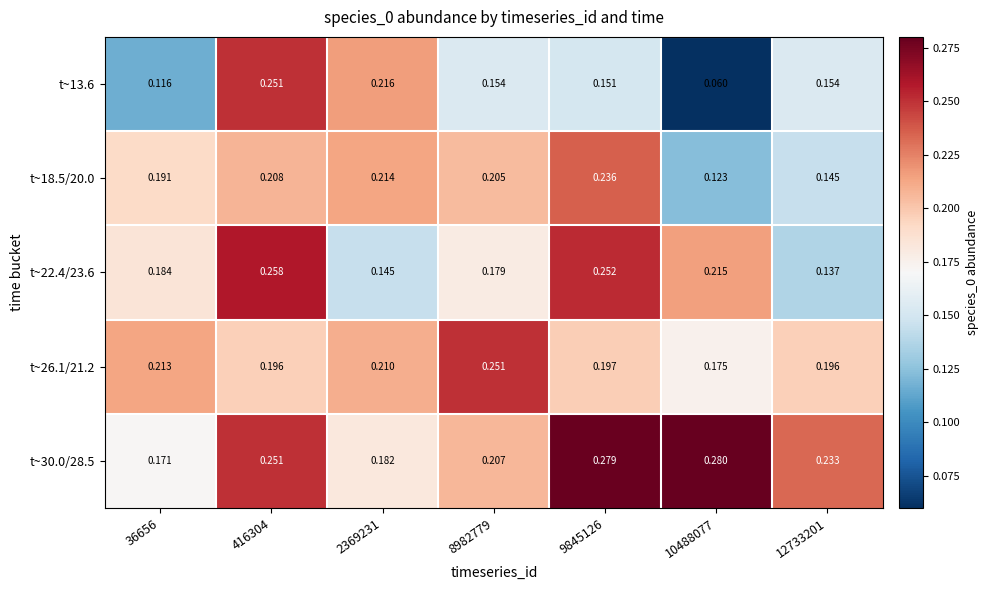

Is the value of t~18.5/20.0 at 9845126 greater than the value of t~26.1/21.2 at 416304?

Yes